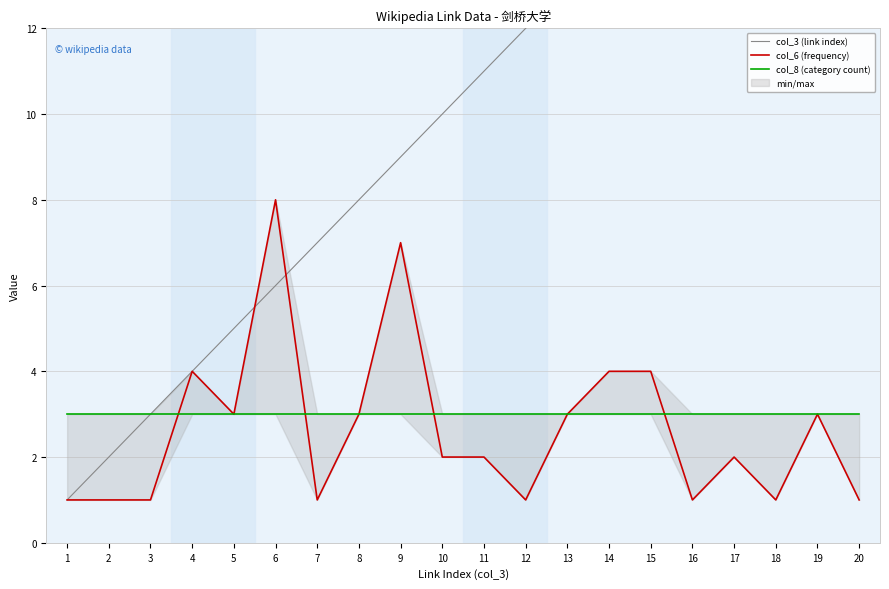

Reading left to right, extract all data points from this chart.

col_3 (link index): 1	2	3	4	5	6	7	8	9	10	11	12	13	14	15	16	17	18	19	20
col_6 (frequency): 1	1	1	4	3	8	1	3	7	2	2	1	3	4	4	1	2	1	3	1
col_8 (category count): 3	3	3	3	3	3	3	3	3	3	3	3	3	3	3	3	3	3	3	3